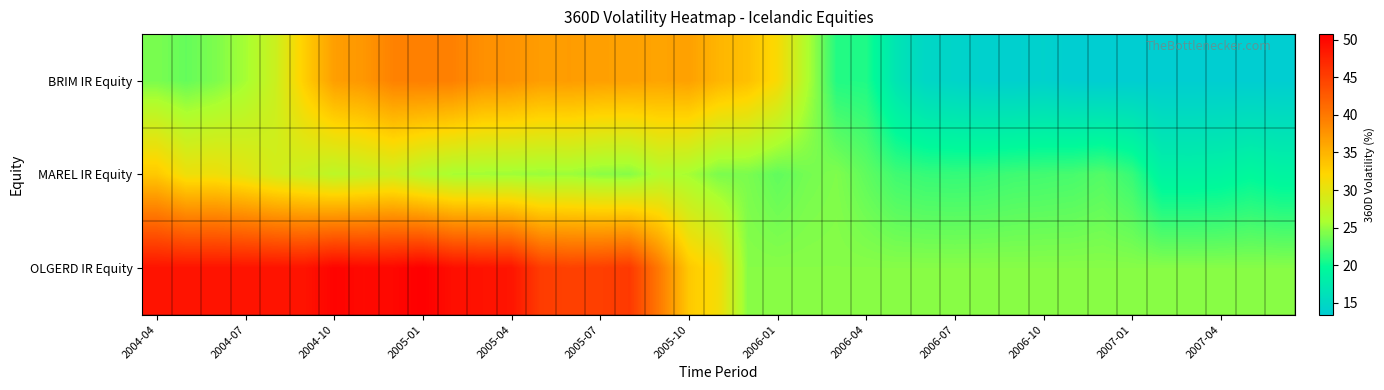

Which series has the widest spread of values?

OLGERD IR Equity